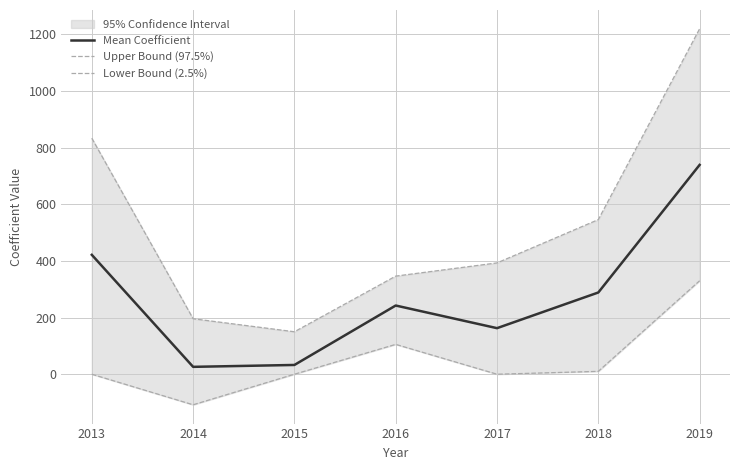

Rank the series by their maximum value, from highest to lowest.

Upper Bound (97.5%), Mean Coefficient, Lower Bound (2.5%)